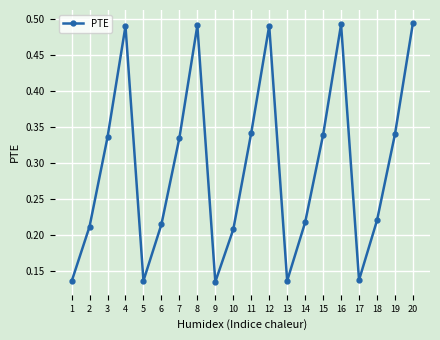

The chart shows a value of 0.3 at 16. True or false?

False